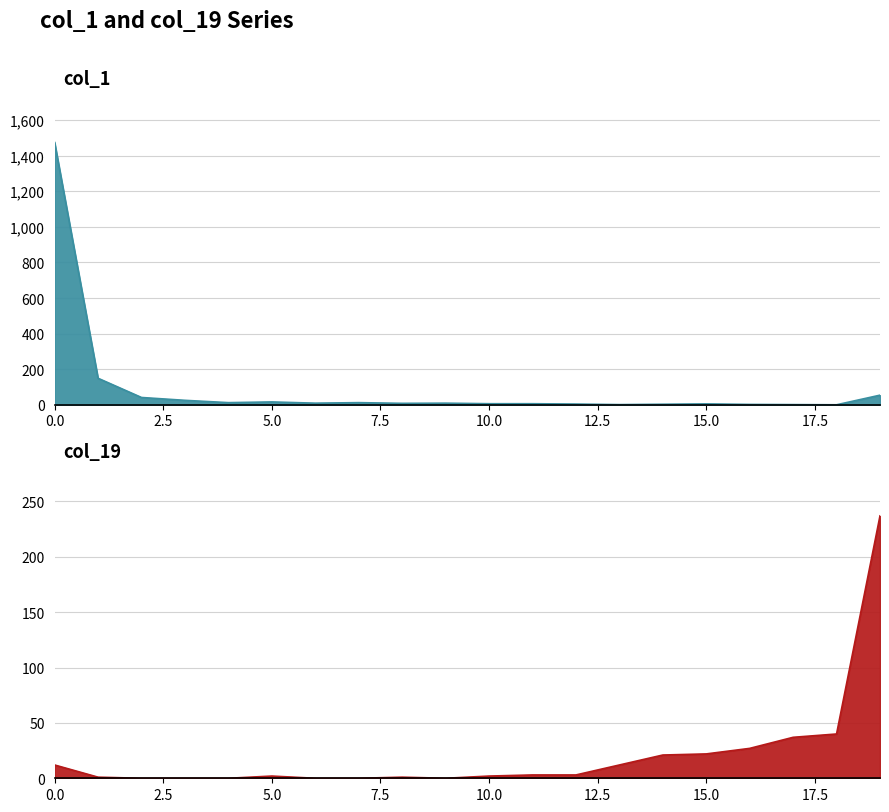

What is the value of the col_19 point at the 19th from the left?

40